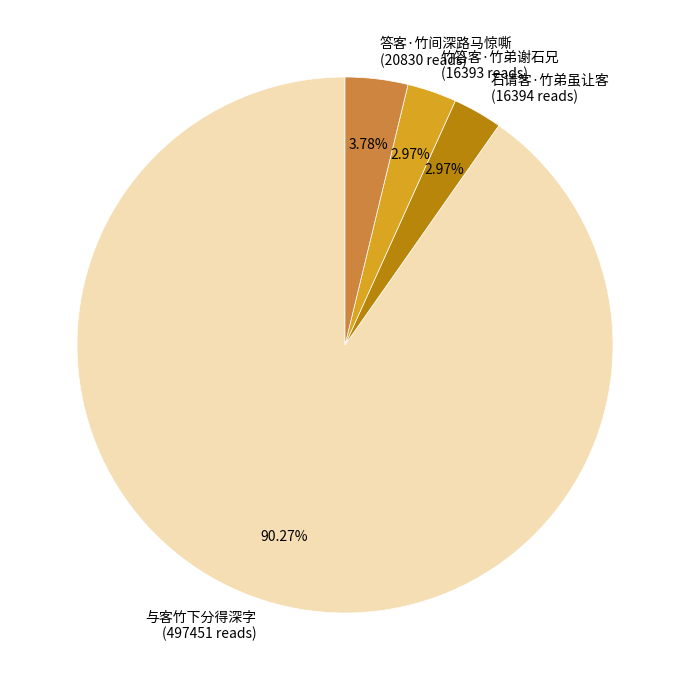

The 与客竹下分得深字 slice represents 99% of the pie. True or false?

False